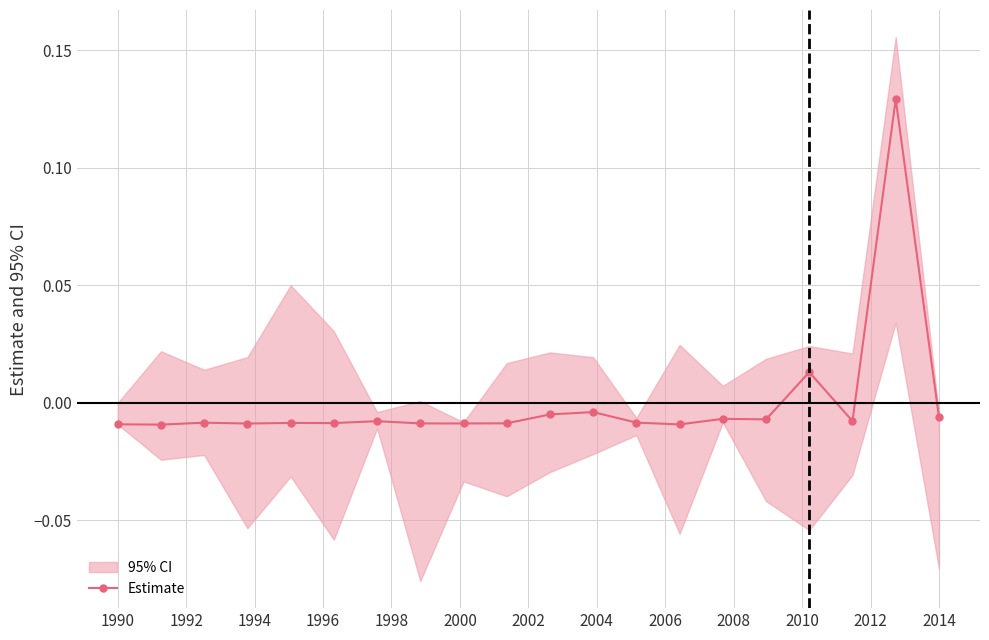

Does the chart have visible grid lines?

Yes